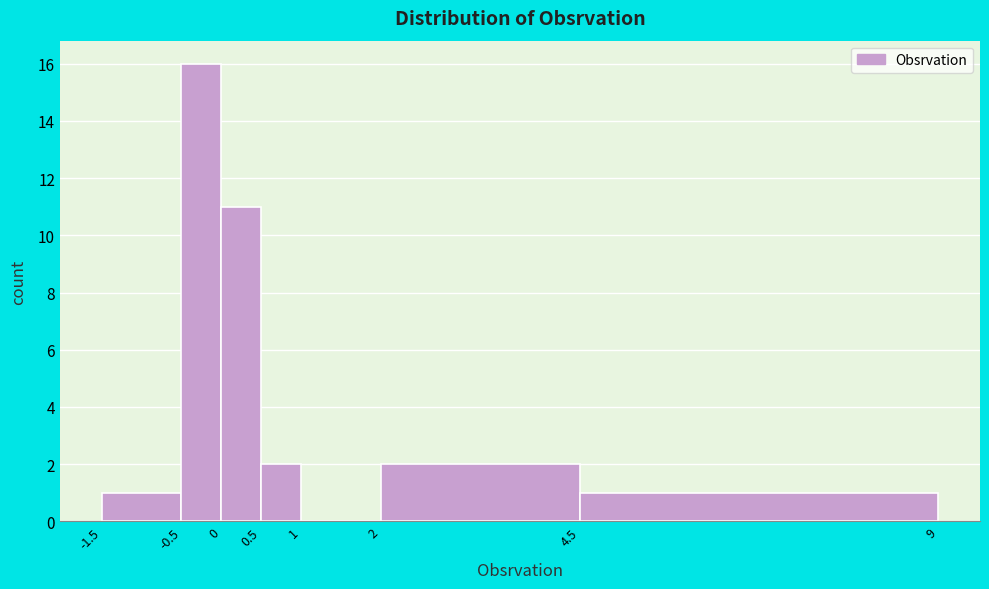

Reading left to right, list every bar in this chart as the range it spans on the x-axis followed by its height. The values are not printed on the chart, so give them approximately, as read against the axis.

-1.5 to -0.5: 1
-0.5 to 0: 16
0 to 0.5: 11
0.5 to 1: 2
1 to 2: 0
2 to 4.5: 2
4.5 to 9: 1